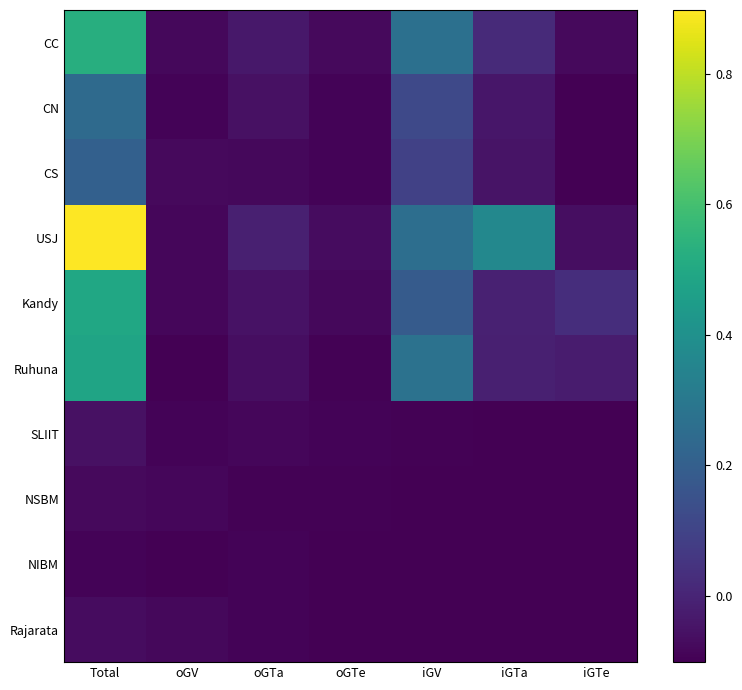

Reading left to right, extract all data points from this chart.

CC: Total=0.5	oGV=-0.1	oGTa=-0.0	oGTe=-0.1	iGV=0.3	iGTa=0.0	iGTe=-0.1
CN: Total=0.2	oGV=-0.1	oGTa=-0.1	oGTe=-0.1	iGV=0.1	iGTa=-0.0	iGTe=-0.1
CS: Total=0.2	oGV=-0.1	oGTa=-0.1	oGTe=-0.1	iGV=0.1	iGTa=-0.0	iGTe=-0.1
USJ: Total=0.9	oGV=-0.1	oGTa=-0.0	oGTe=-0.1	iGV=0.3	iGTa=0.4	iGTe=-0.1
Kandy: Total=0.5	oGV=-0.1	oGTa=-0.1	oGTe=-0.1	iGV=0.2	iGTa=-0.0	iGTe=0.0
Ruhuna: Total=0.5	oGV=-0.1	oGTa=-0.1	oGTe=-0.1	iGV=0.3	iGTa=-0.0	iGTe=-0.0
SLIIT: Total=-0.1	oGV=-0.1	oGTa=-0.1	oGTe=-0.1	iGV=-0.1	iGTa=-0.1	iGTe=-0.1
NSBM: Total=-0.1	oGV=-0.1	oGTa=-0.1	oGTe=-0.1	iGV=-0.1	iGTa=-0.1	iGTe=-0.1
NIBM: Total=-0.1	oGV=-0.1	oGTa=-0.1	oGTe=-0.1	iGV=-0.1	iGTa=-0.1	iGTe=-0.1
Rajarata: Total=-0.1	oGV=-0.1	oGTa=-0.1	oGTe=-0.1	iGV=-0.1	iGTa=-0.1	iGTe=-0.1